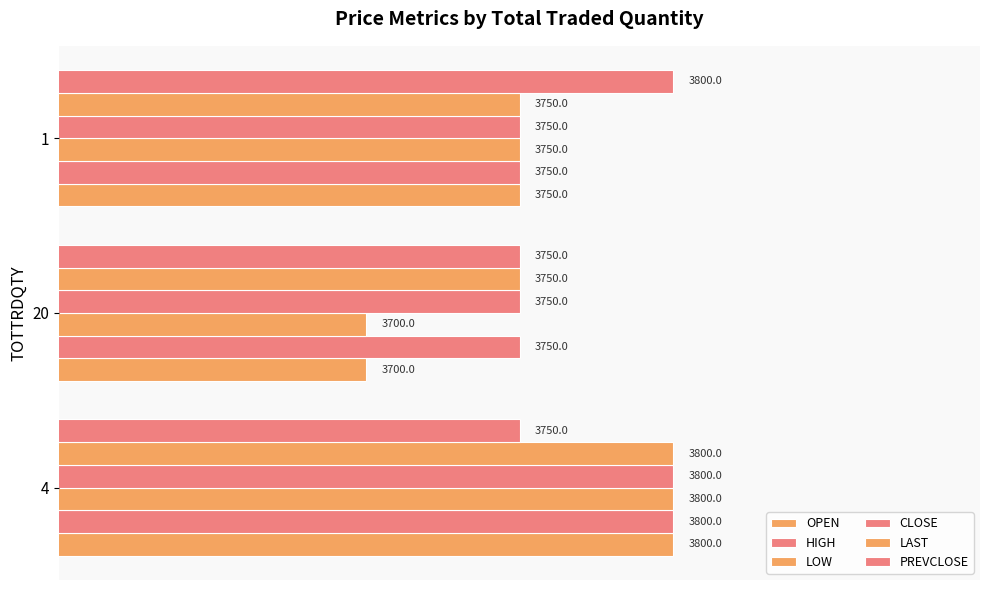

Rank the series by their maximum value, from lowest to highest.

OPEN, HIGH, LOW, CLOSE, LAST, PREVCLOSE